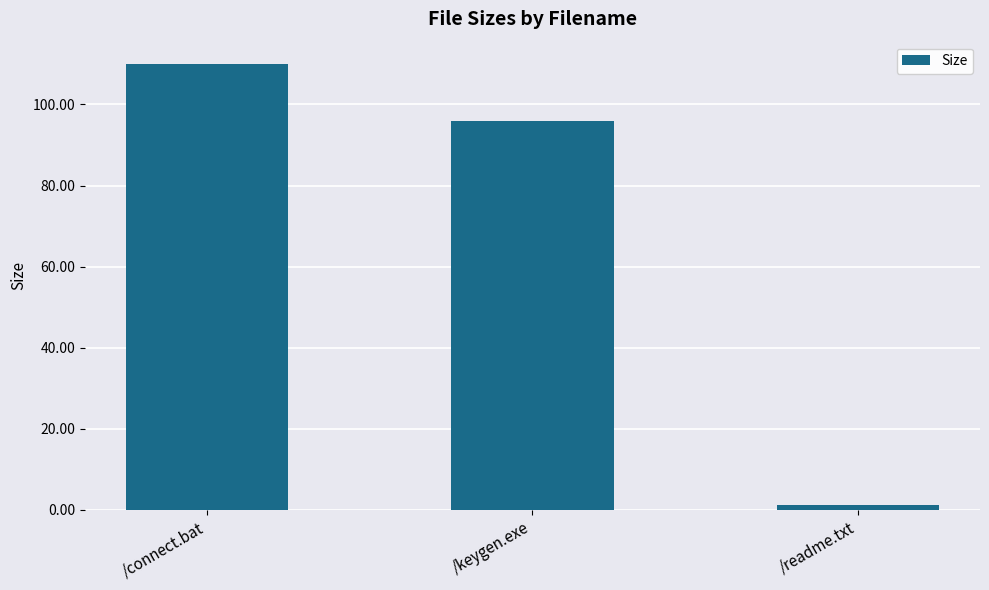

Reading left to right, transcribe all the data shown in this chart.

110.0	96.0	1.2